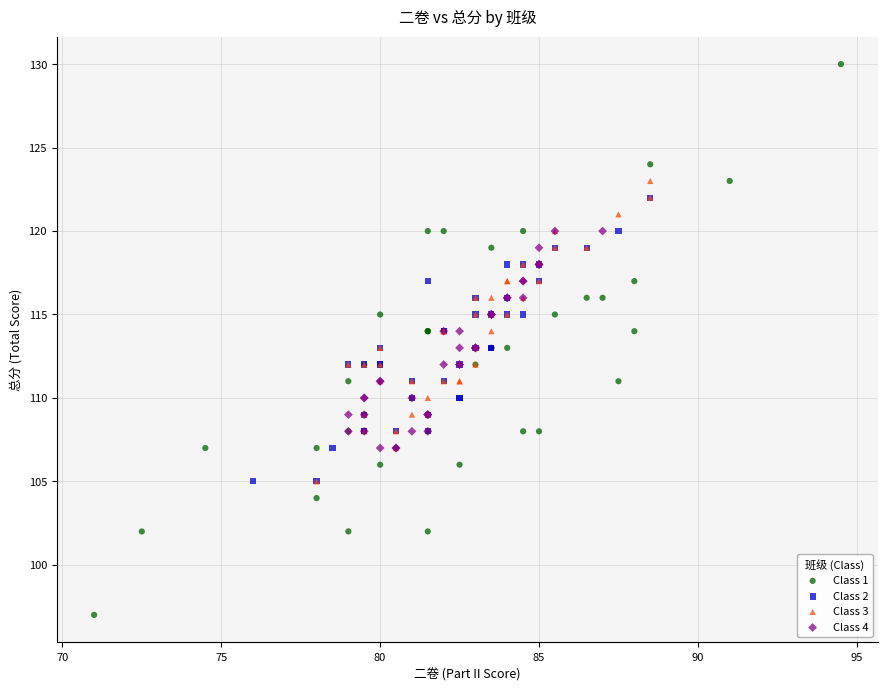

Which series contains the lowest Y value?

Class 1